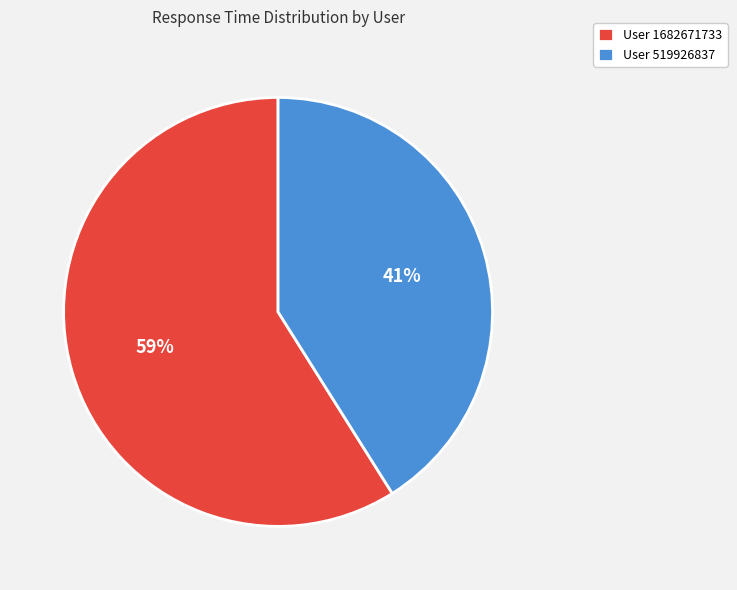

Is there any slice that represents more than half of the pie?

Yes